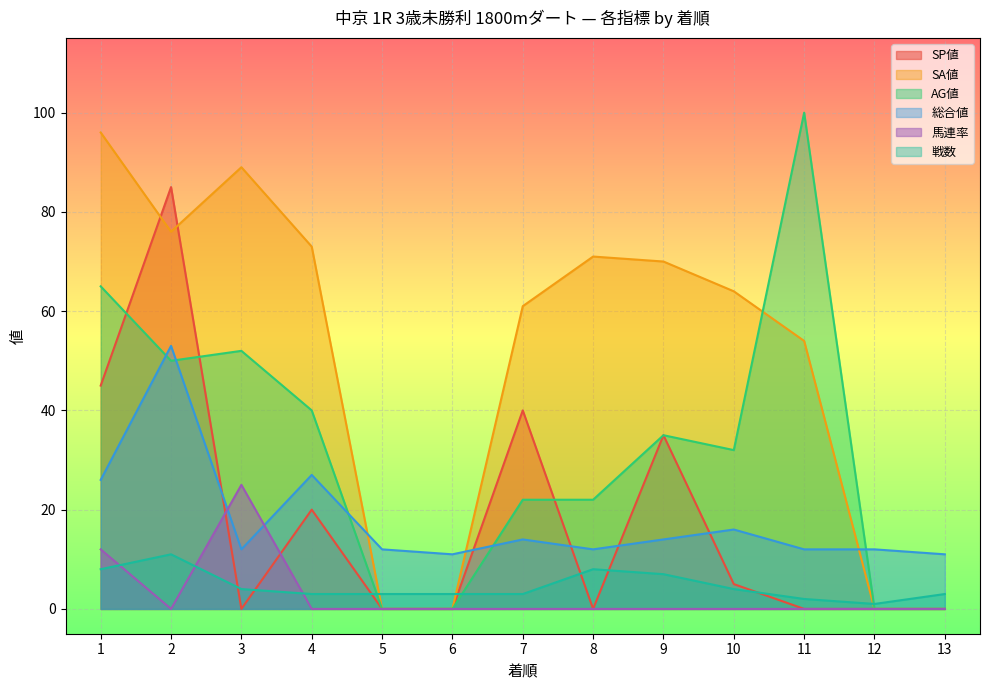

True or false: AG値 has a value of -39 at 5.

False